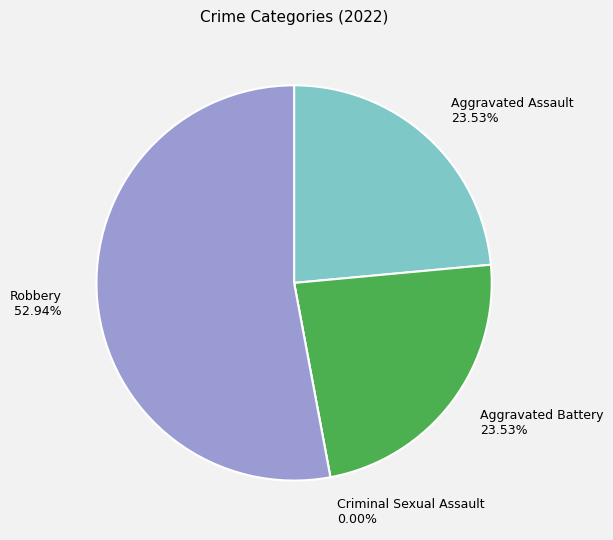

How many segments does this pie chart have?

4